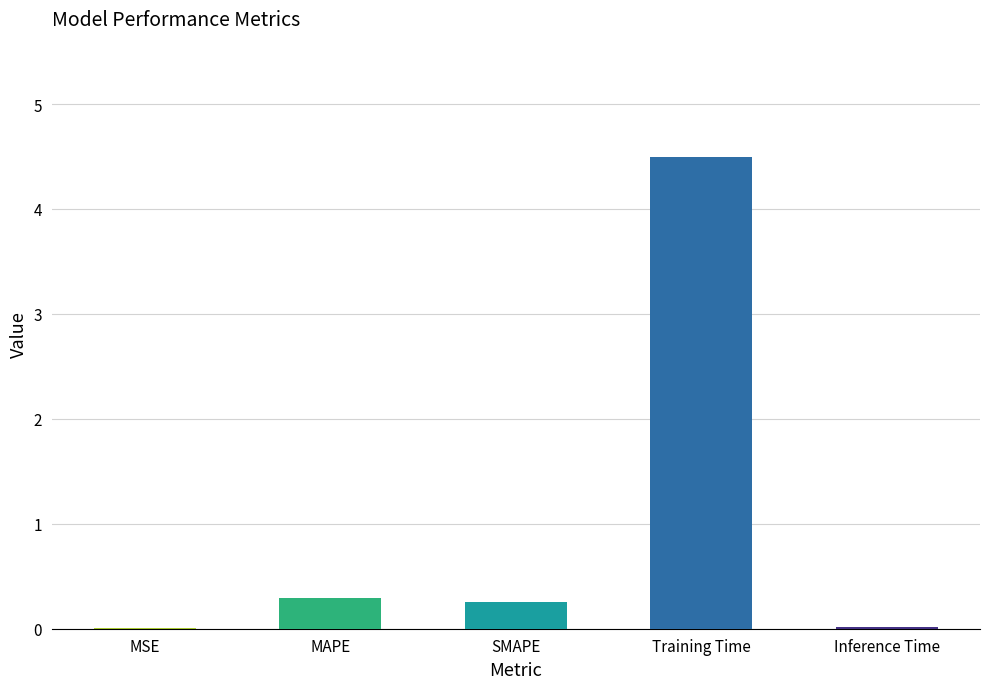

Count the number of data series in this chart.

1